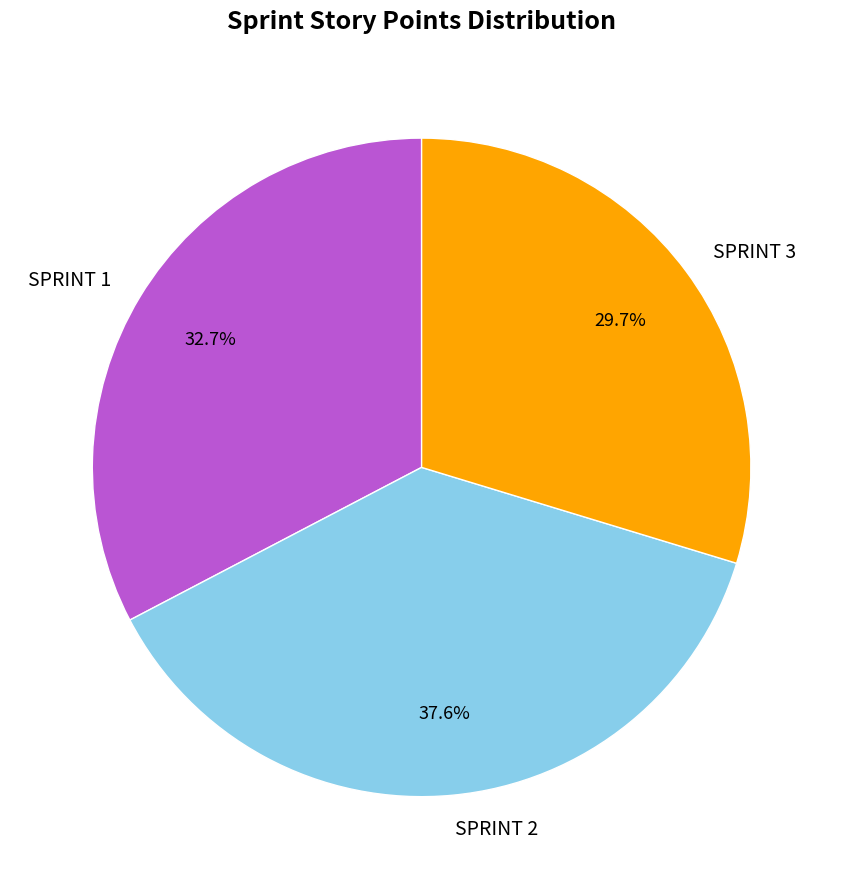

Is it true that SPRINT 1 is 41% of the pie?

False